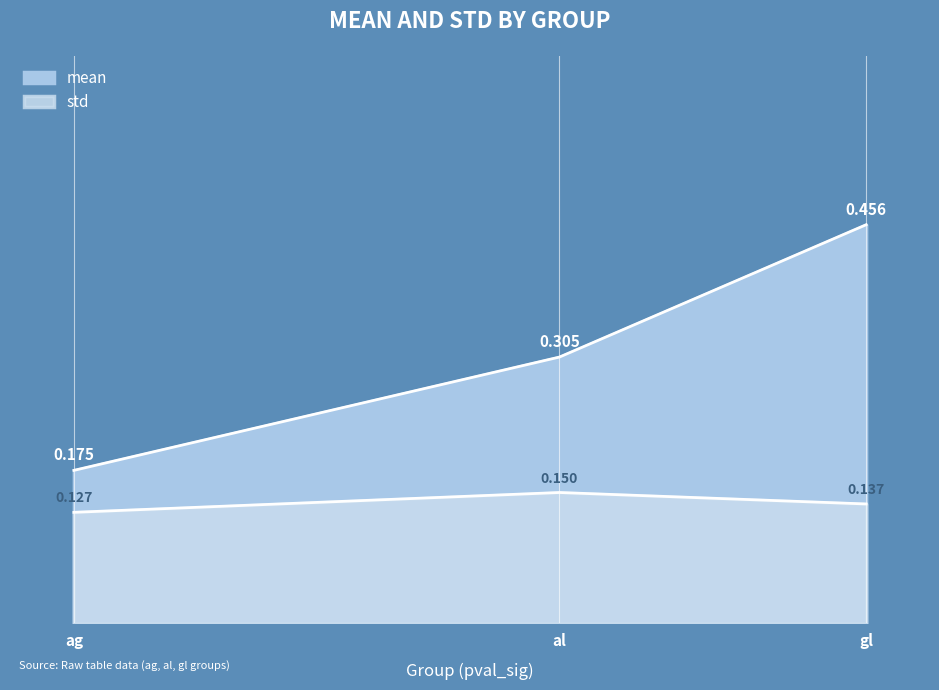

List the labels in order of mean value, largest first.

gl, al, ag